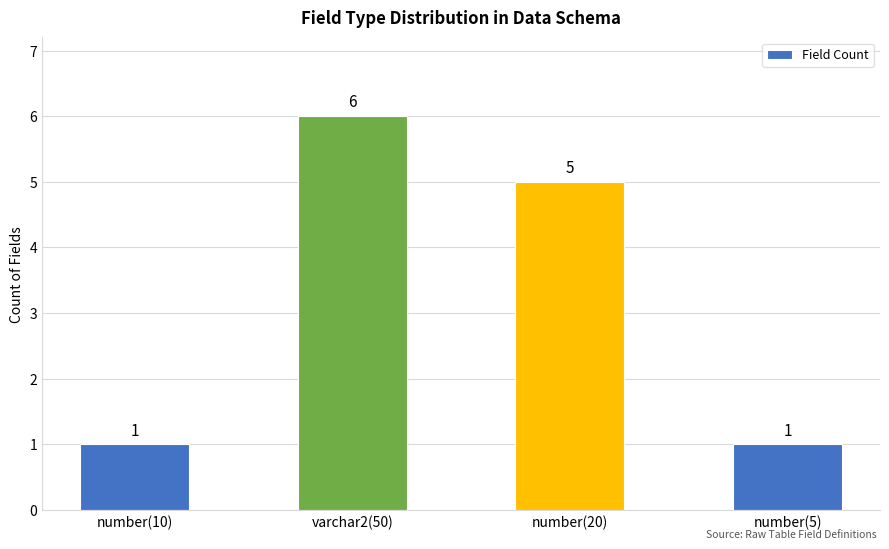

How many data points are less than 5?

2